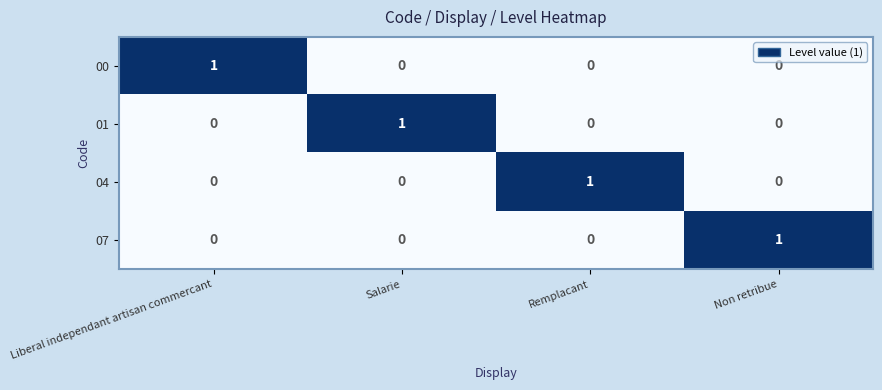

Count the 04 values in the range 0 to 1.

4